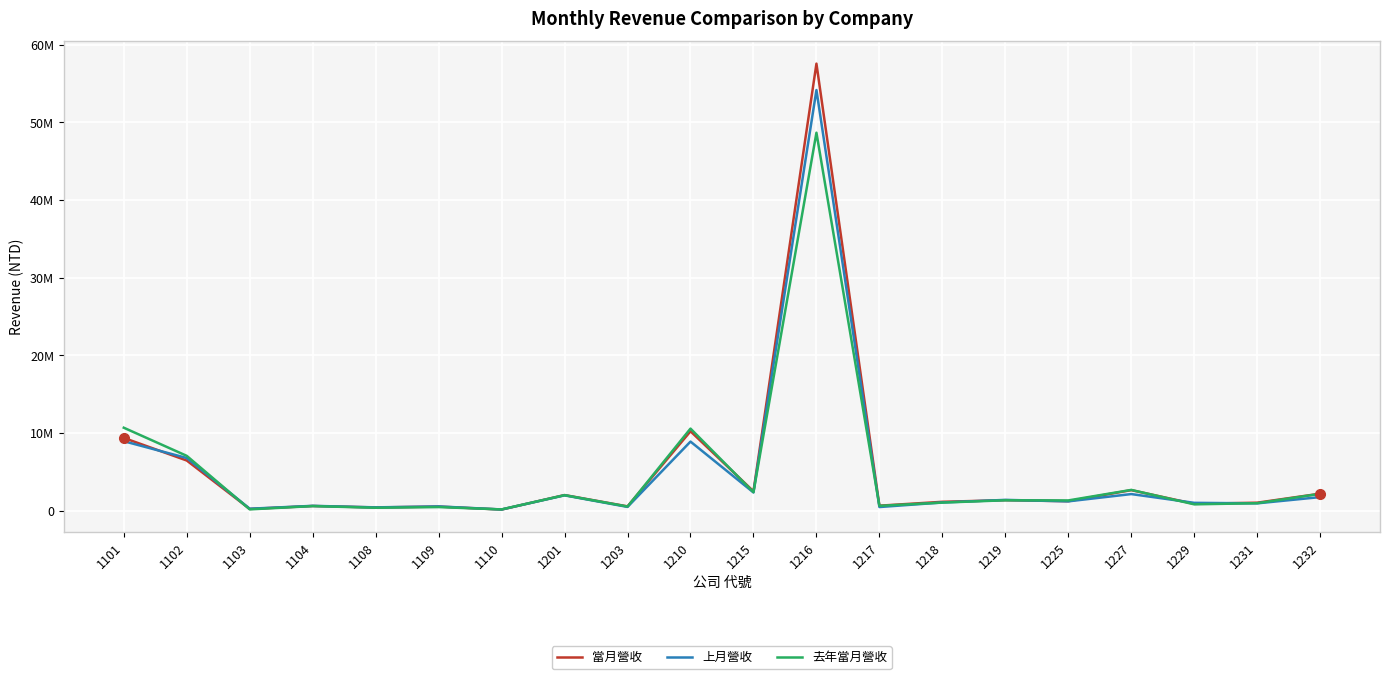

Is this an area chart (filled region under the line)?

No